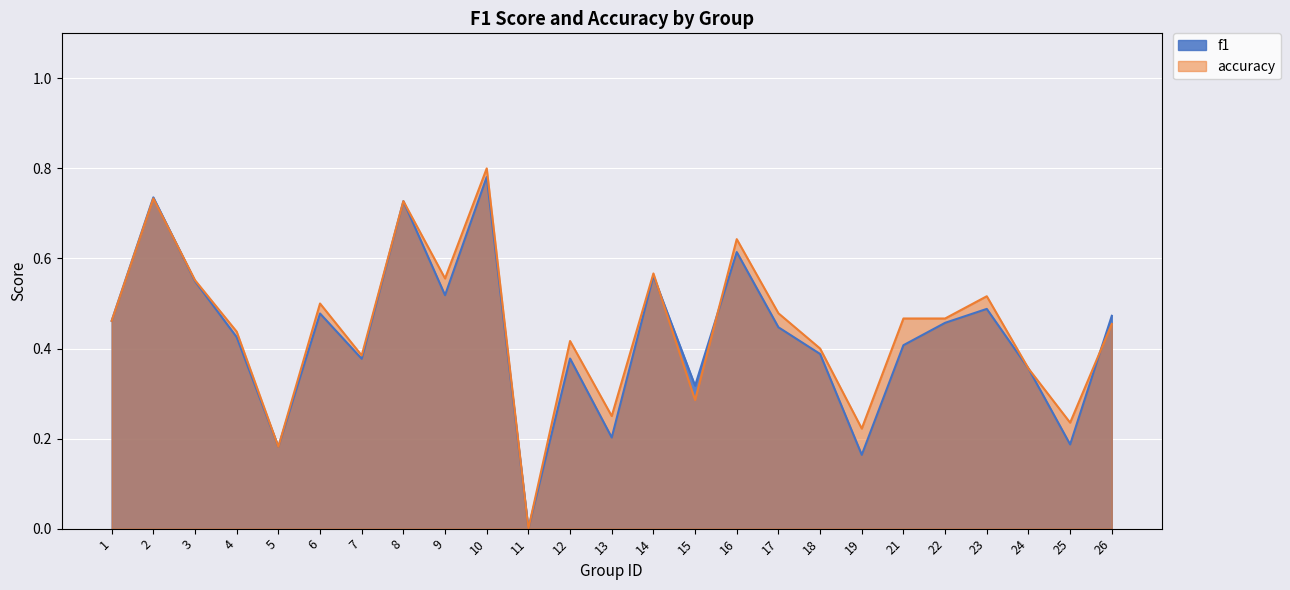

What value does the accuracy series have at 16?

0.6